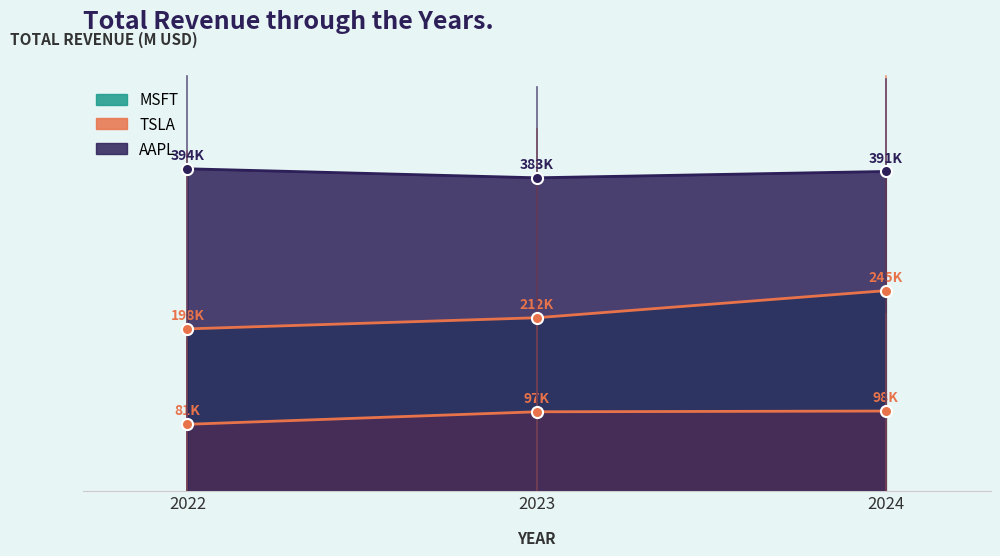

Reading left to right, transcribe all the data shown in this chart.

MSFT: 198270	211915	245122
TSLA: 81462	96773	97690
AAPL: 394328	383285	391035